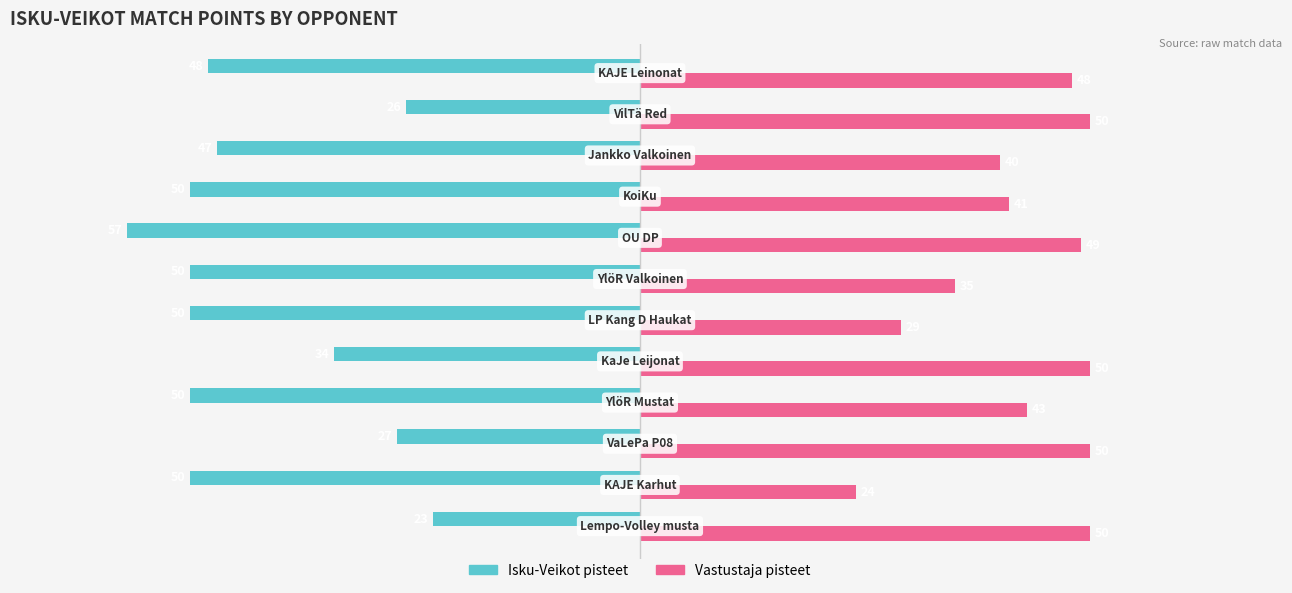

Which series has the widest spread of values?

Isku-Veikot pisteet